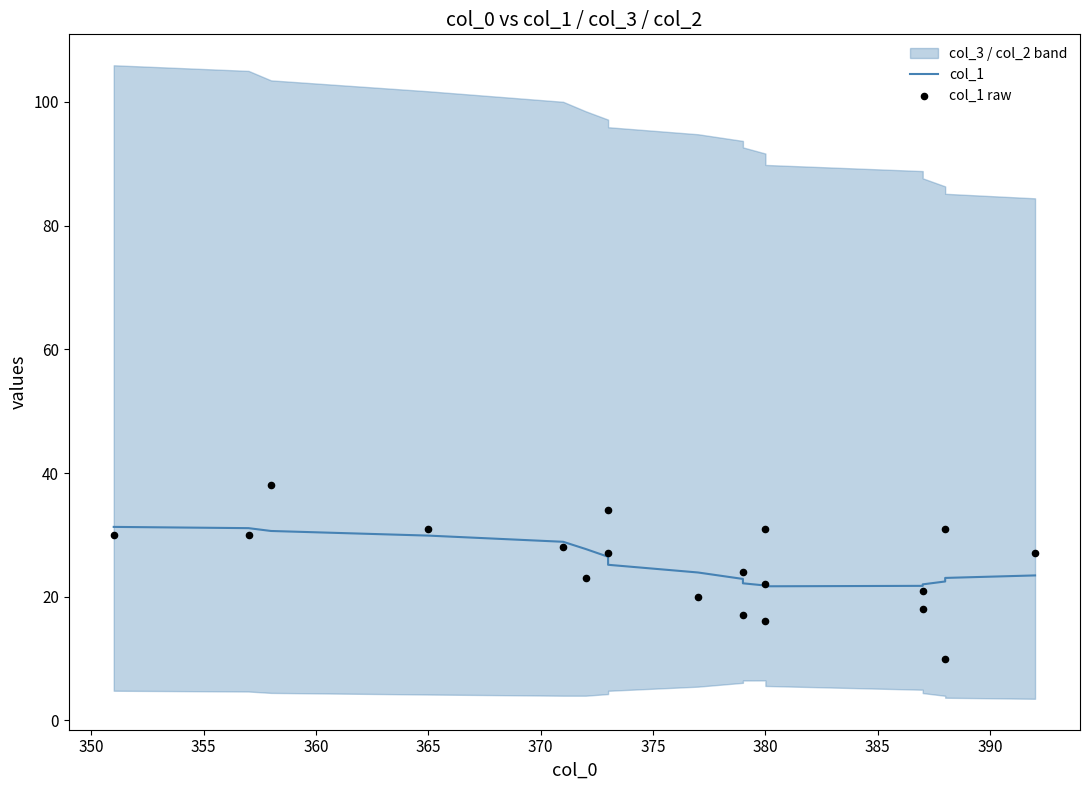

Which series has the largest total across all categories?

col_1 raw